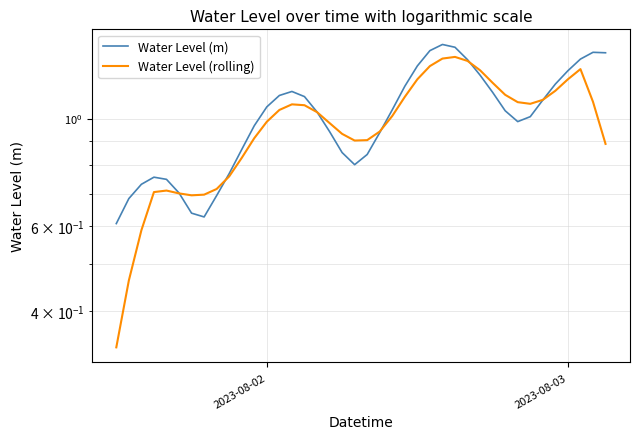

Does the chart have visible grid lines?

Yes